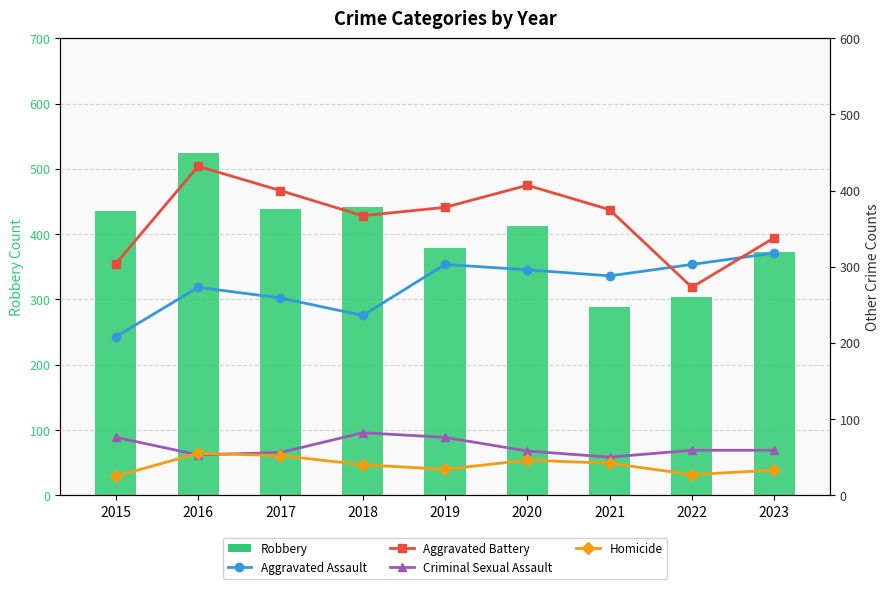

At which label does Robbery reach its minimum?

2021